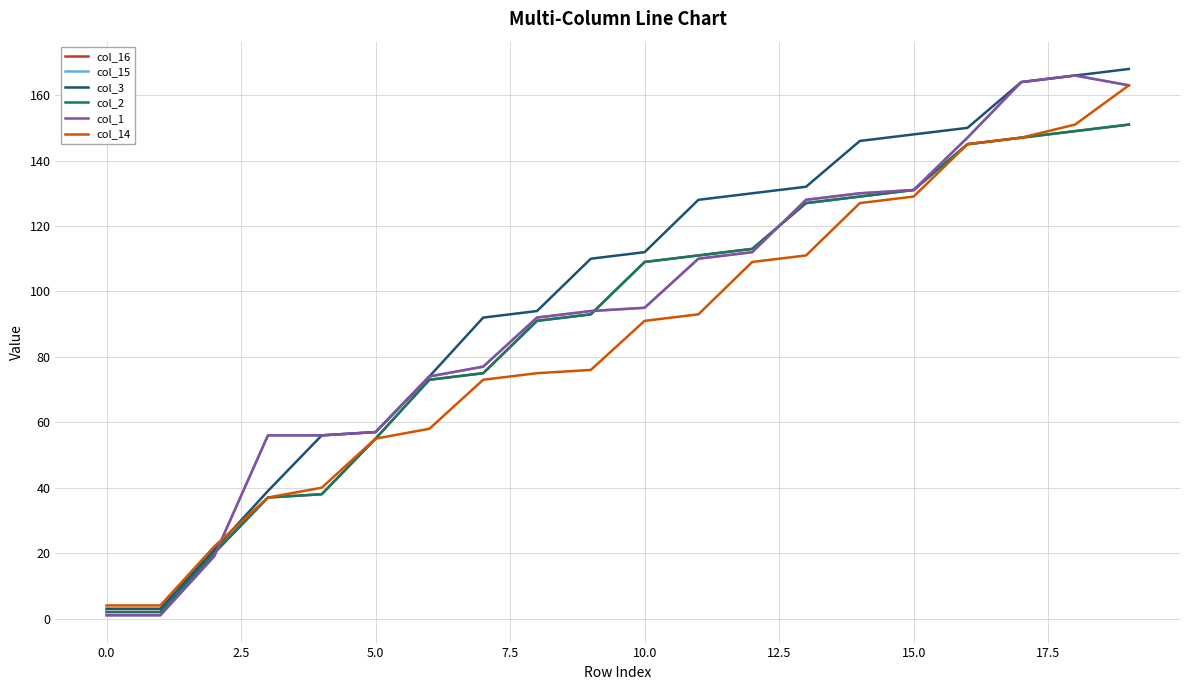

Does the chart display data point markers on the line(s)?

No